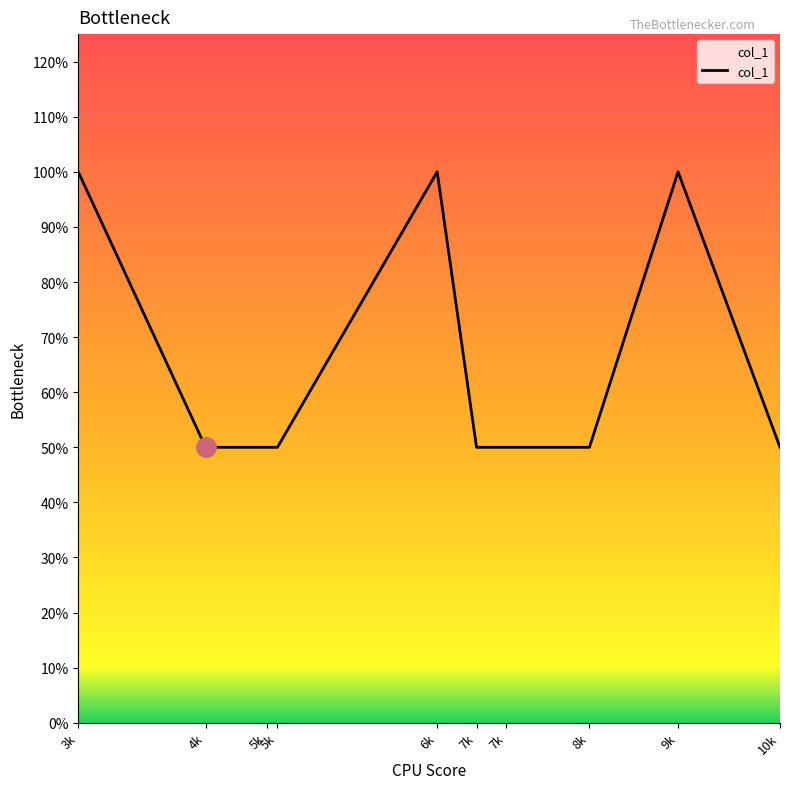

Does the chart have visible grid lines?

No